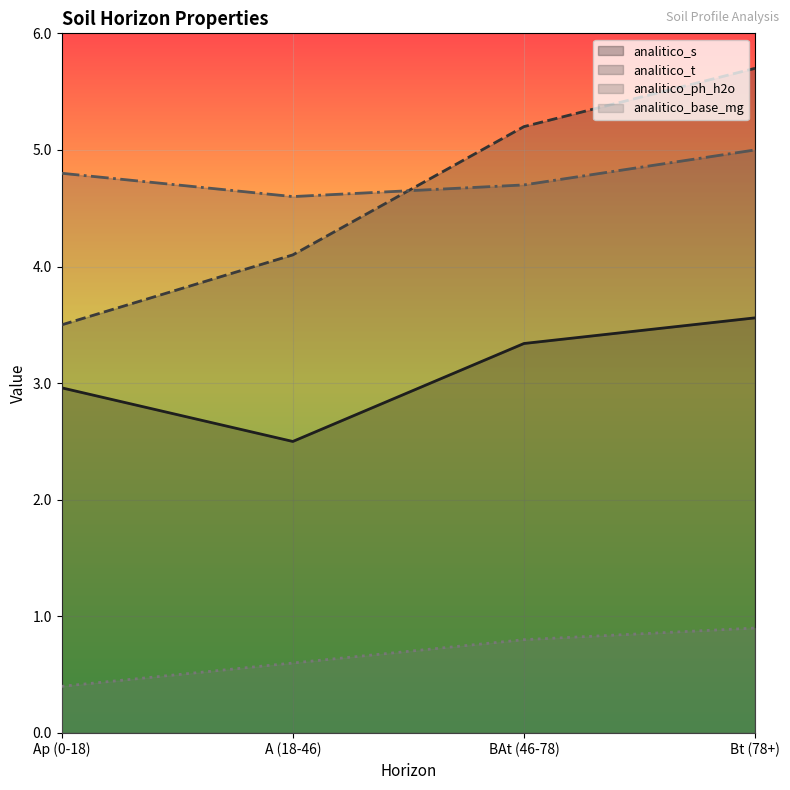

What is the spread (max minus min) of values at BAt (46-78)?

4.4